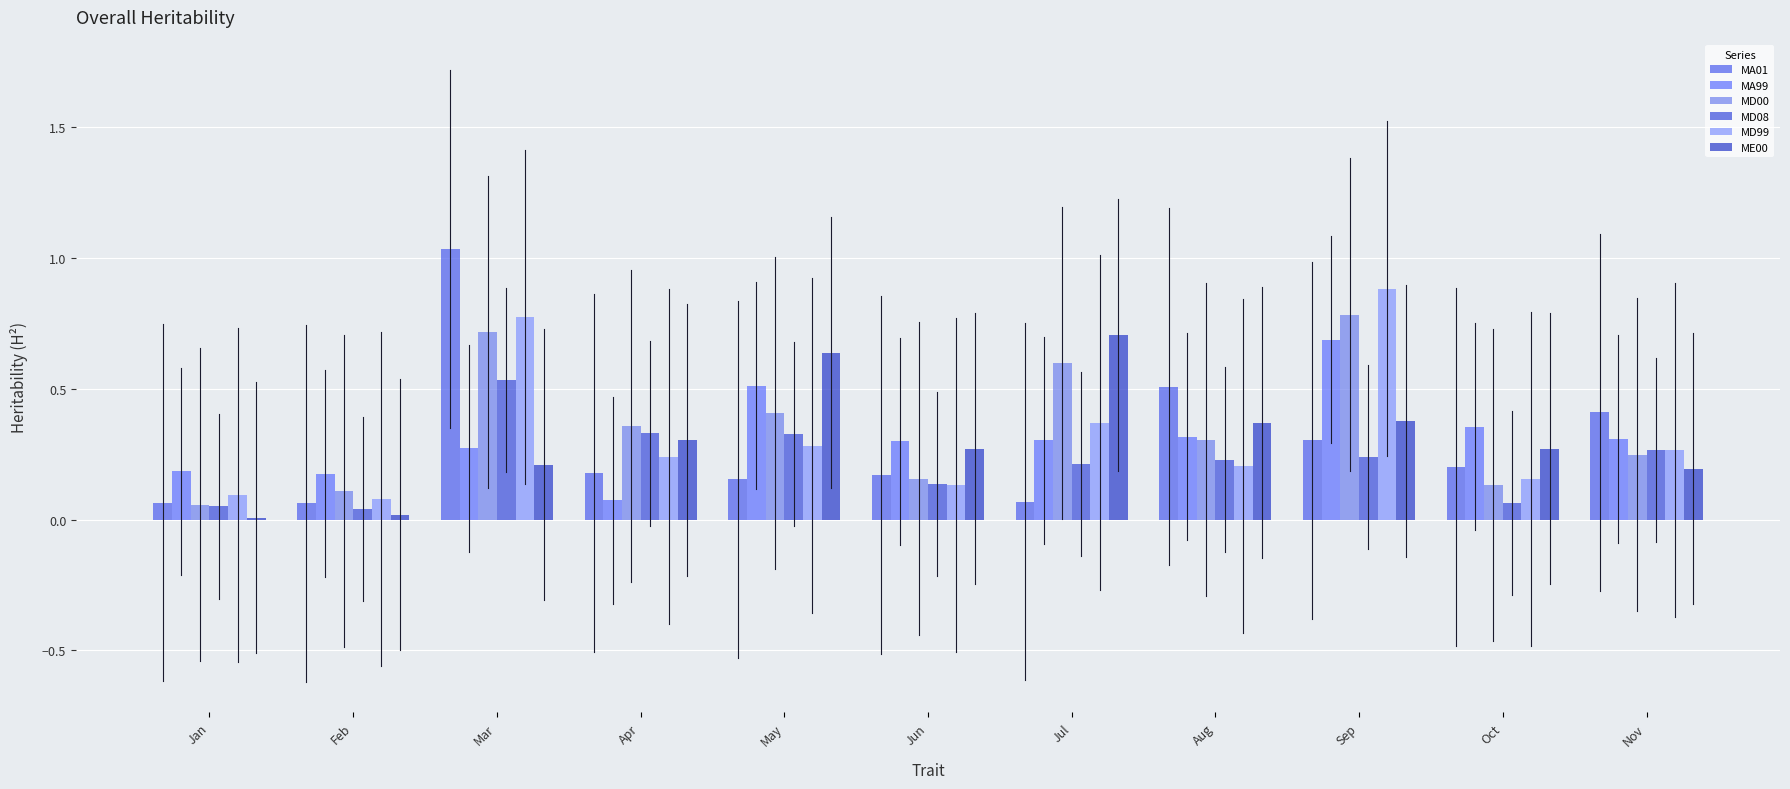

Count the number of categories in the chart.

11